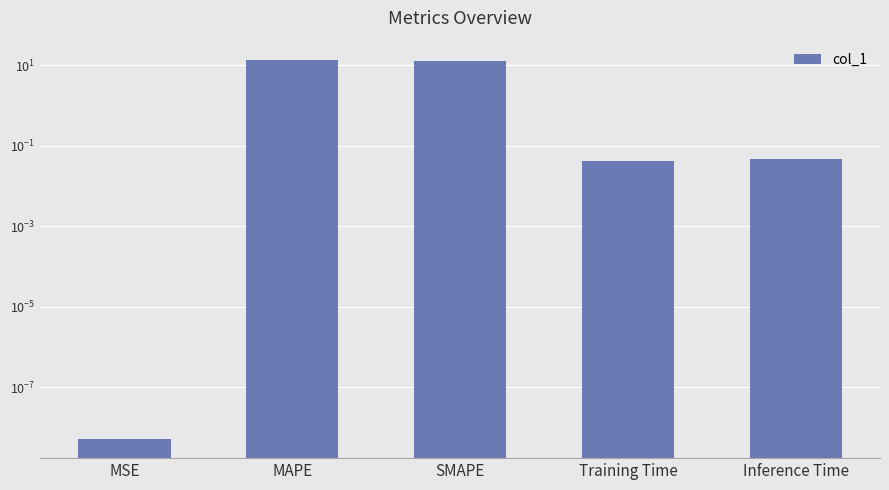

Reading right to left, extract all data points from this chart.

Inference Time=0.0	Training Time=0.0	SMAPE=12.8	MAPE=13.7	MSE=0.0